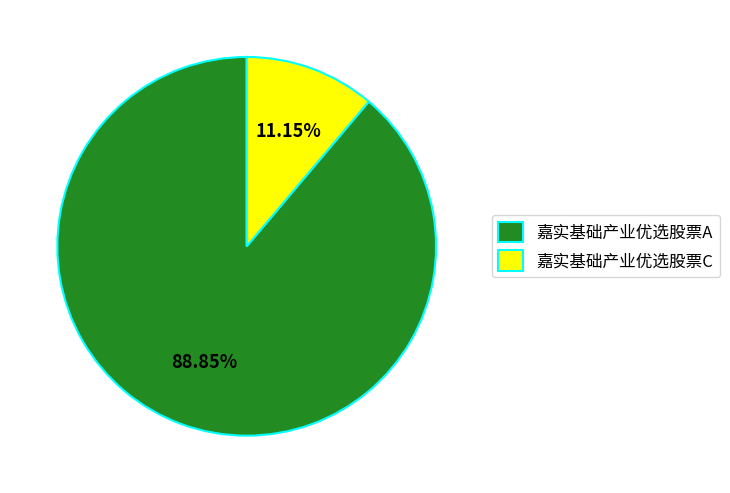

How many segments does this pie chart have?

2